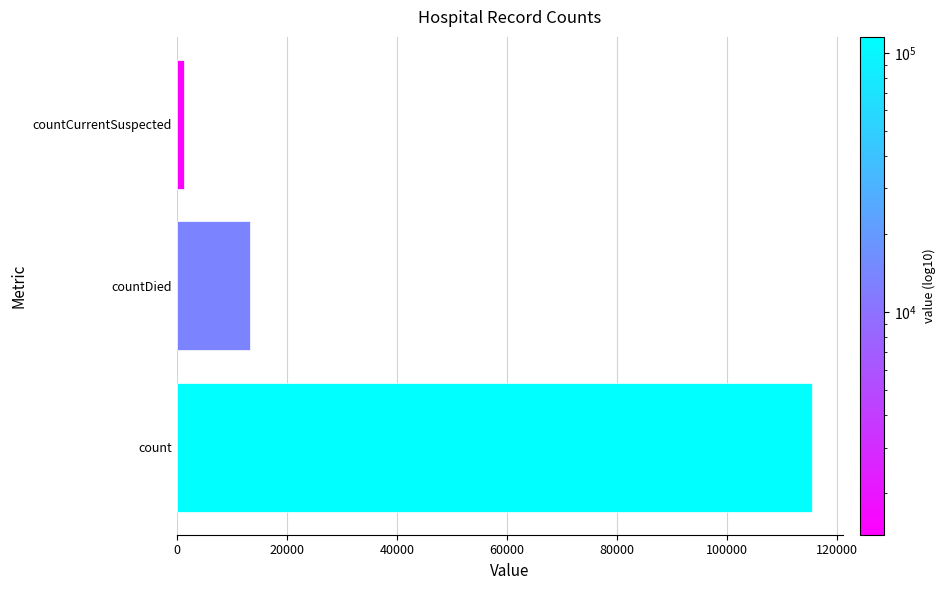

Rank the categories by value from highest to lowest.

count, countDied, countCurrentSuspected